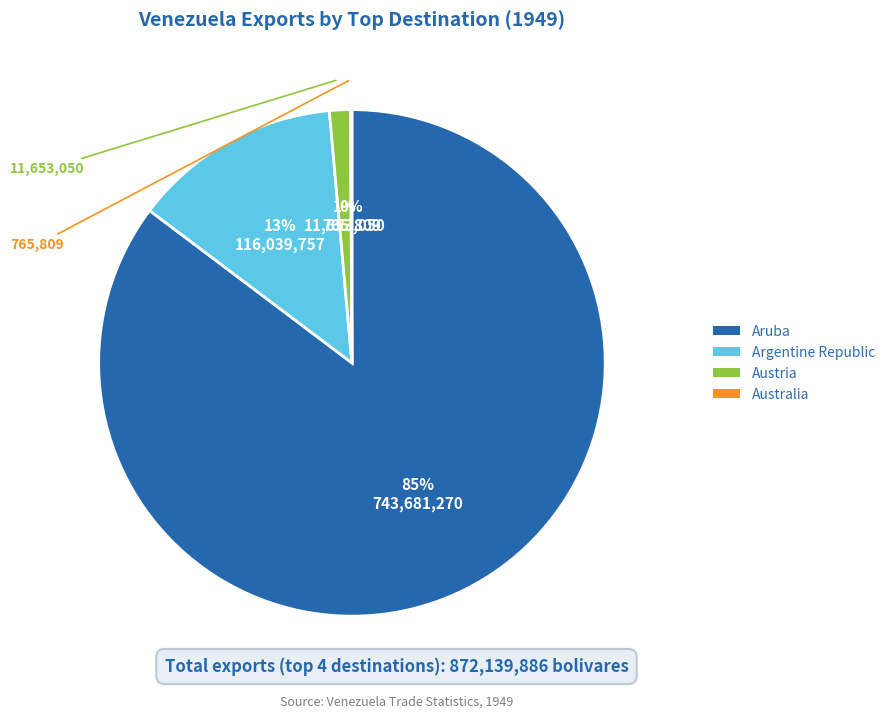

Does any single category account for the majority?

Yes